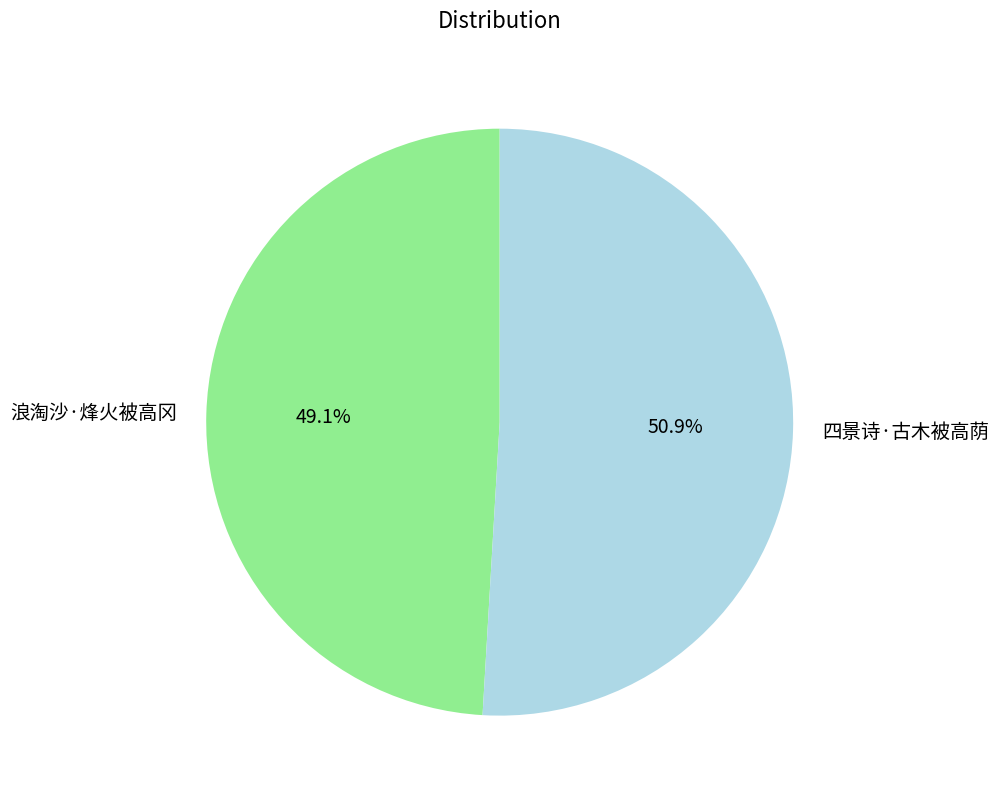

What is the majority slice?

四景诗·古木被高荫